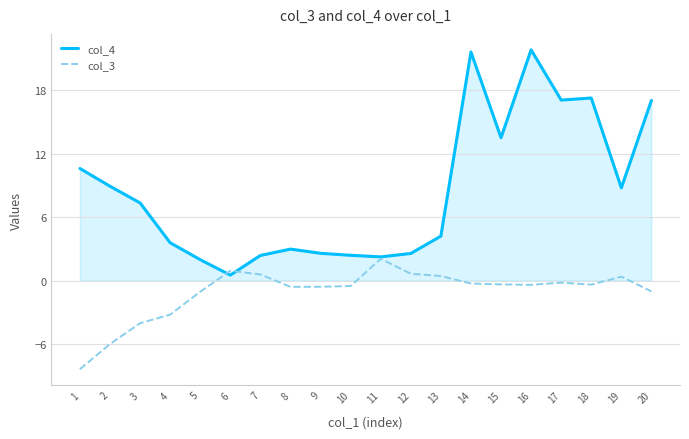

Rank the series by their average value, from highest to lowest.

col_4, col_3